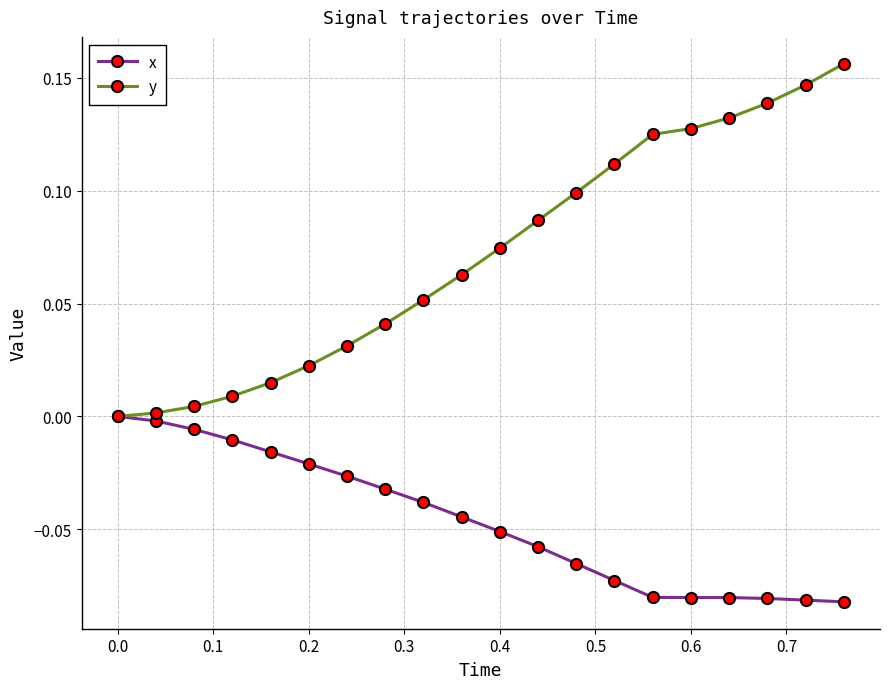

Rank the series by their maximum value, from highest to lowest.

y, x